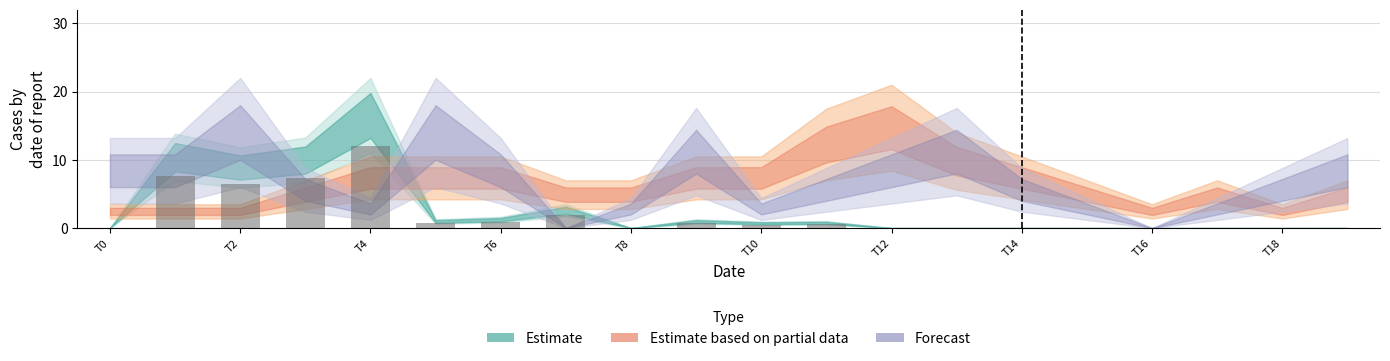

What is the maximum value shown in the chart?

12.1